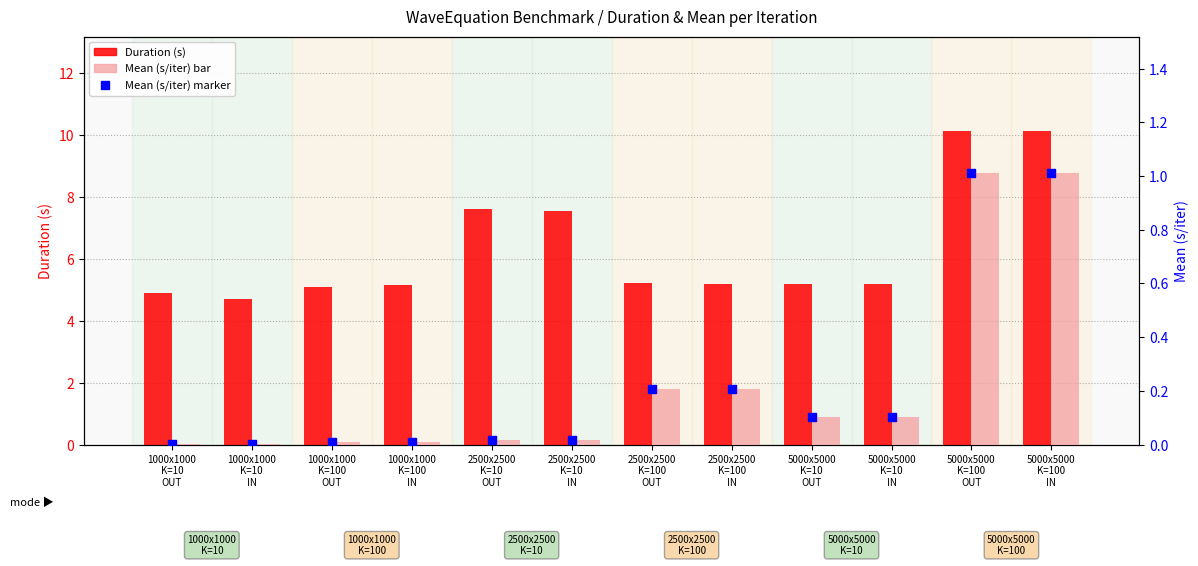

Which series contains the lowest Y value?

Mean (s/iter)